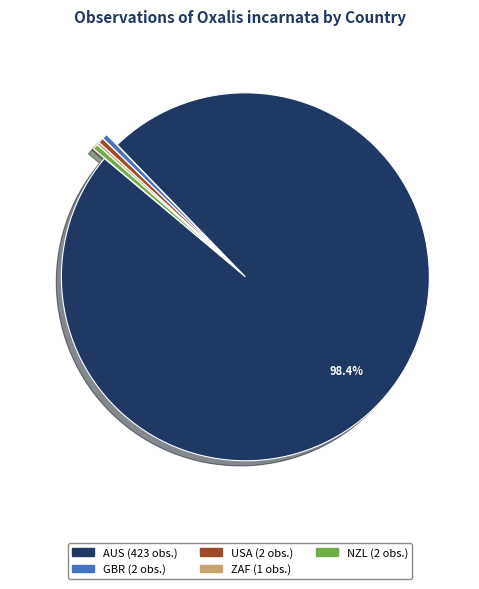

Is the sum of GBR and AUS greater than half?

Yes